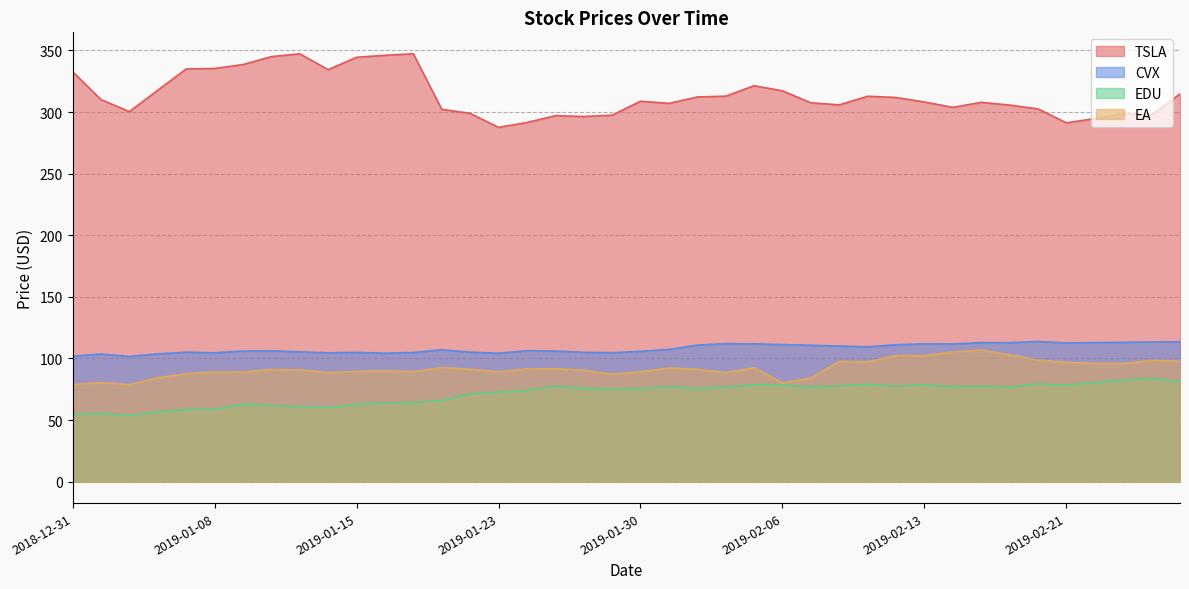

How many lines are shown in the chart?

4